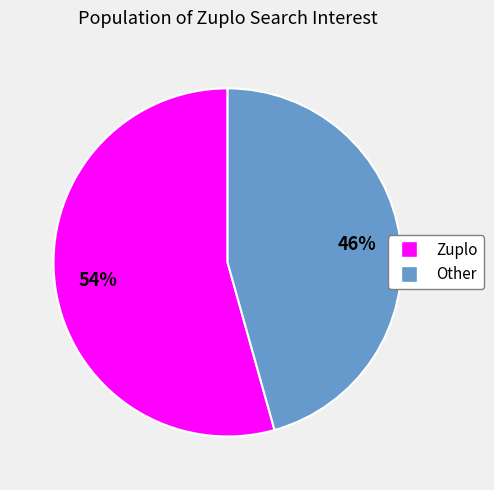

Is it true that Zuplo is 42% of the pie?

False